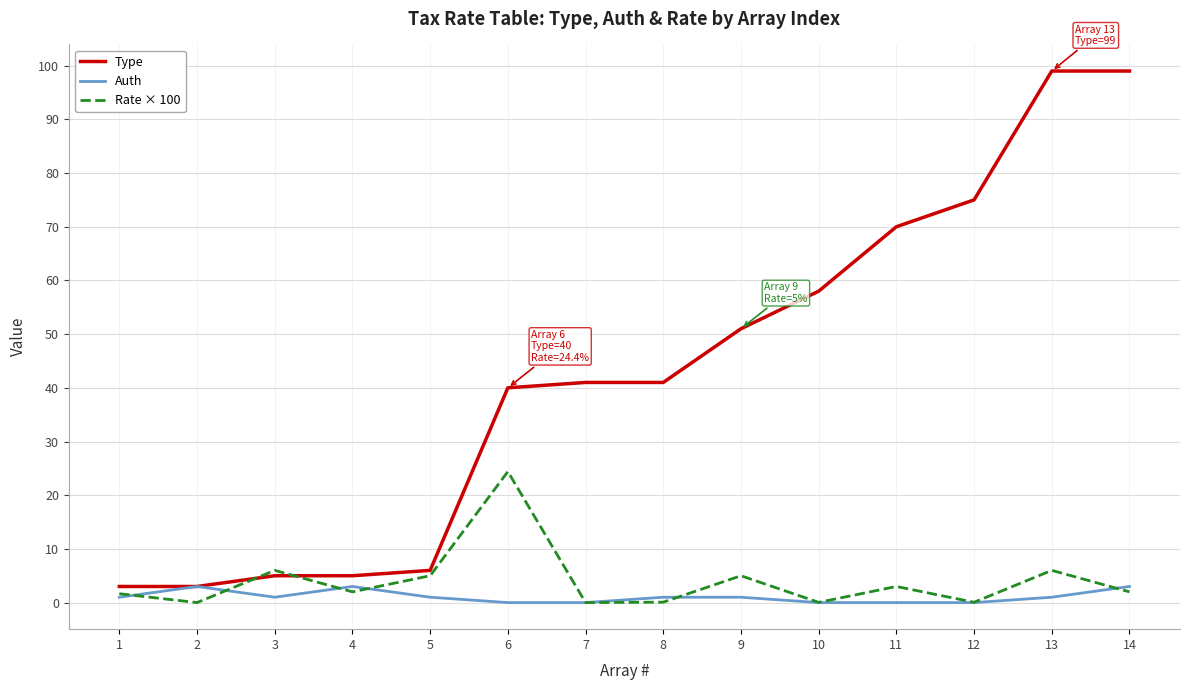

Which series has the largest range (max minus min)?

Type